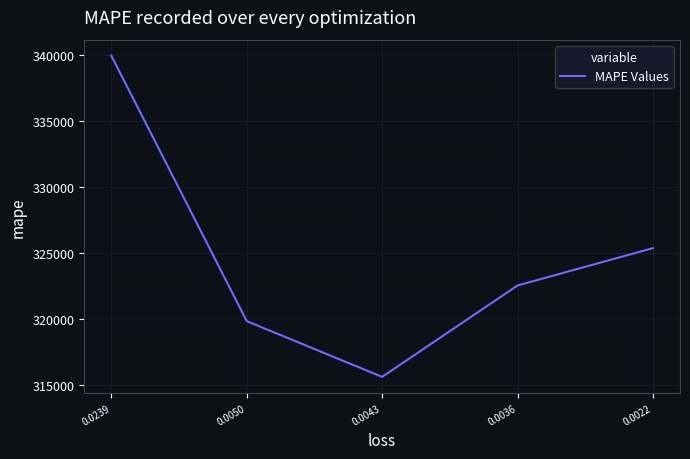

The value at 0.0043 is 315642.4. True or false?

True